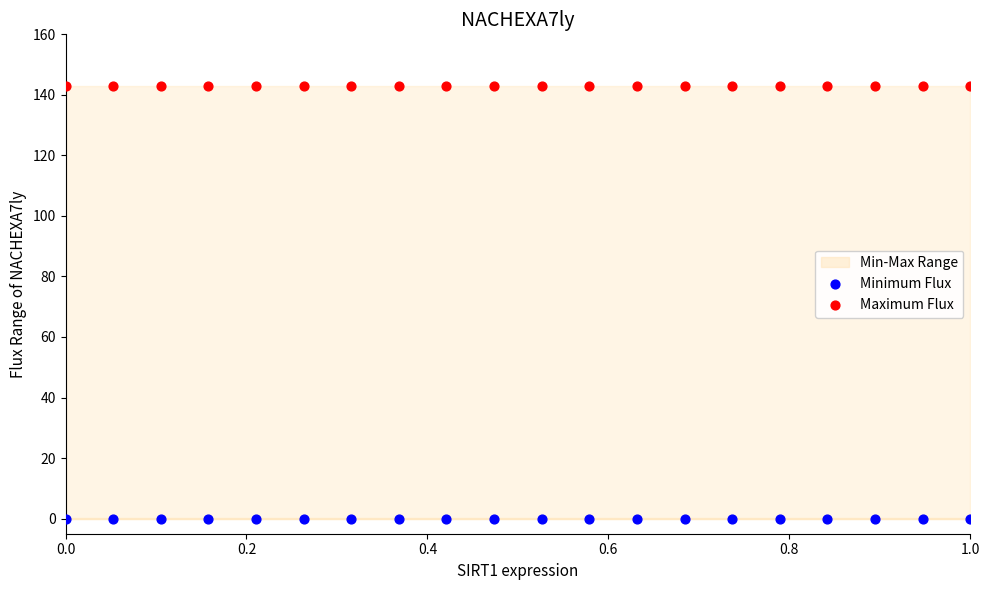

Which series contains the highest Y value?

Maximum Flux